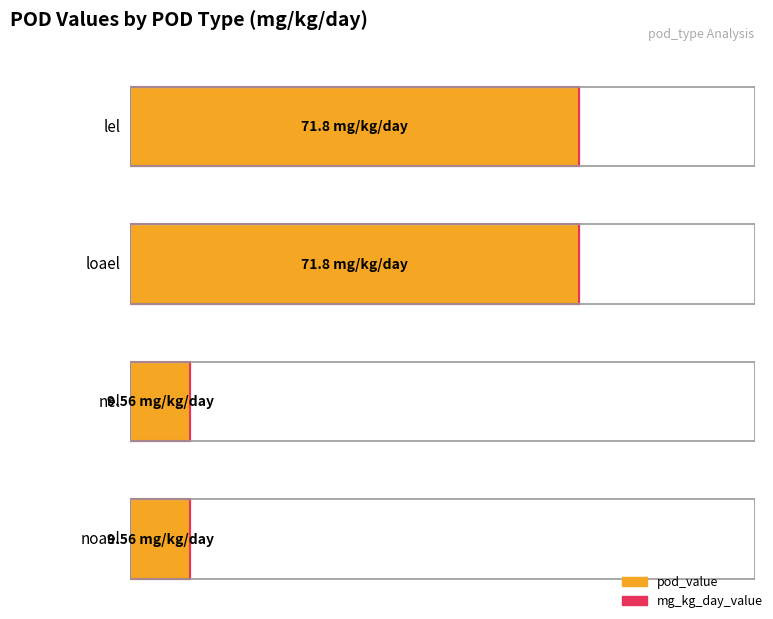

At how many categories does at least one series exceed 51?

2